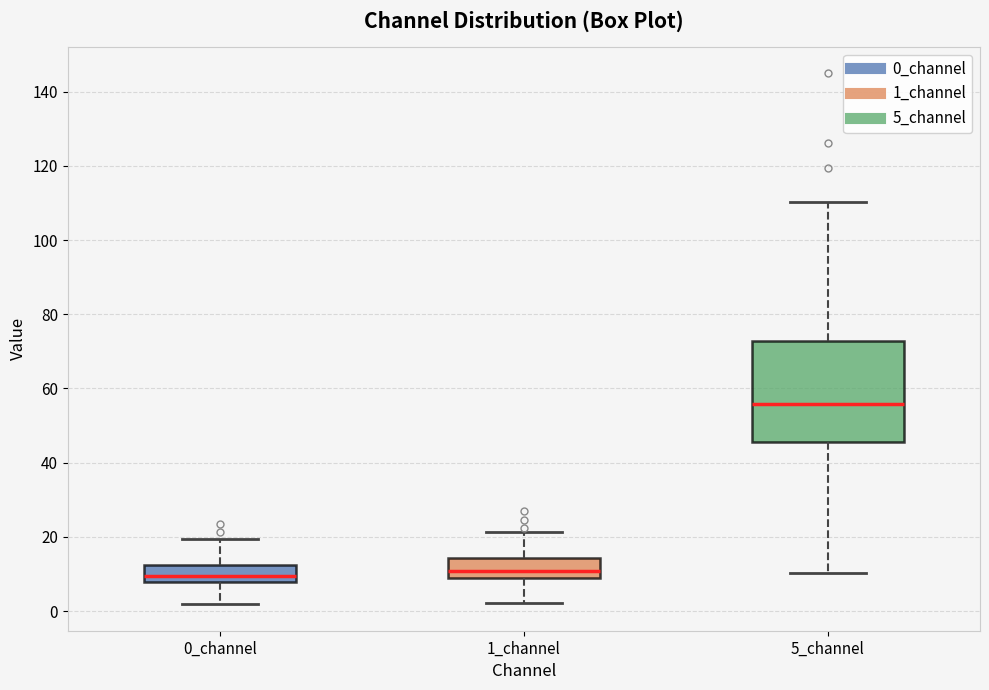

Which box's median line is the highest?

5_channel